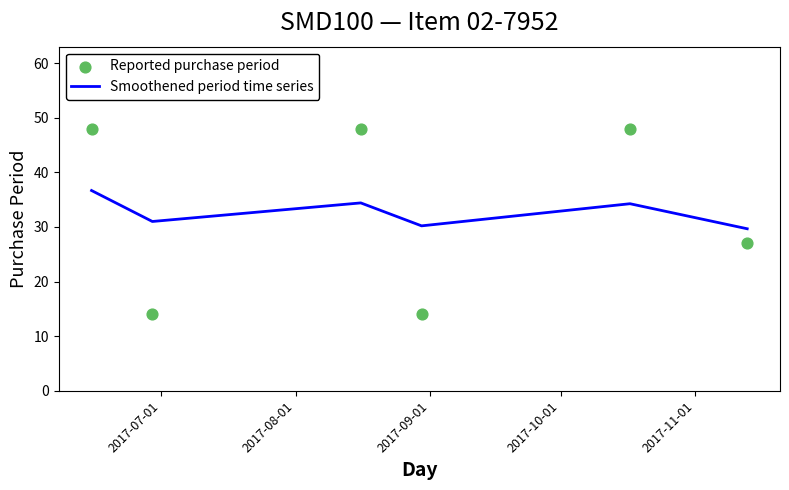

What is the highest value of the Smoothened period time series series?

36.7